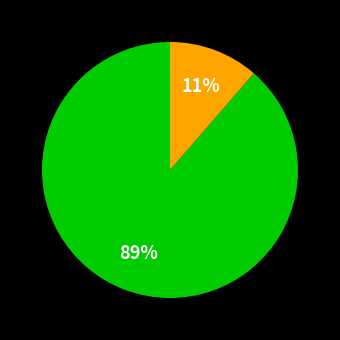

How many slices are in this pie chart?

2